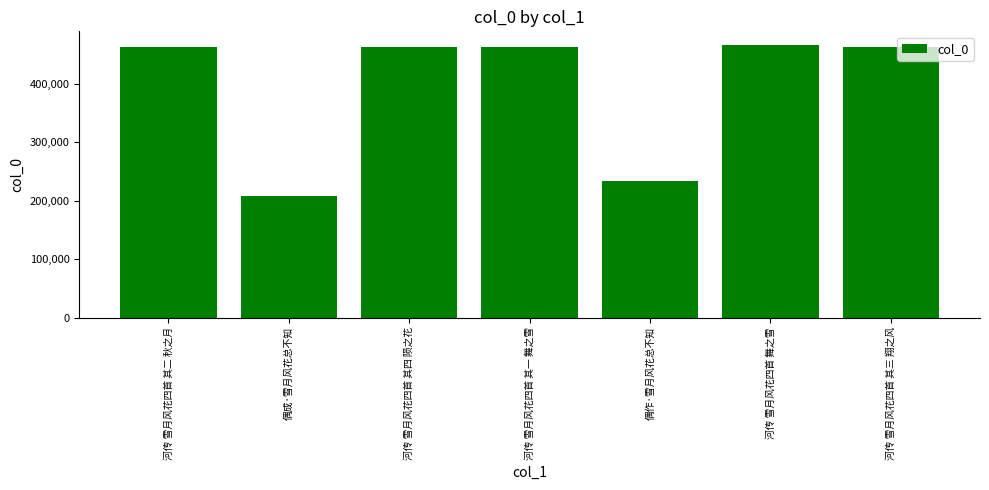

What is the sum of all values?

2754908